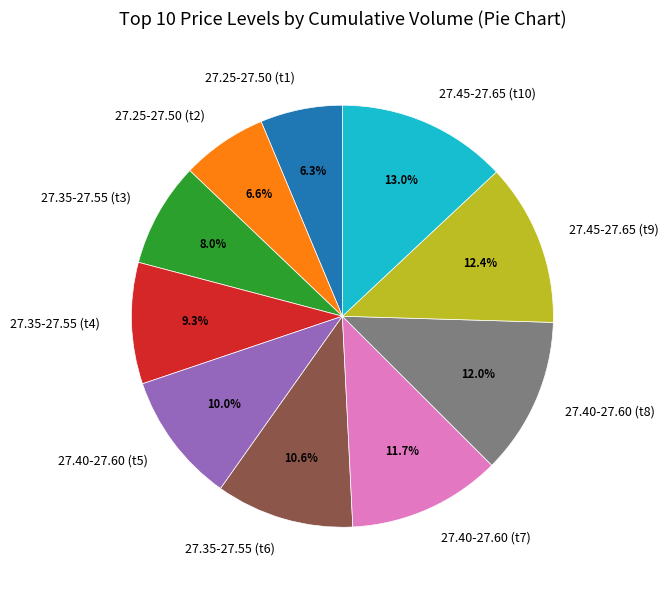

Which slice is the largest?

27.45-27.65 (t10)